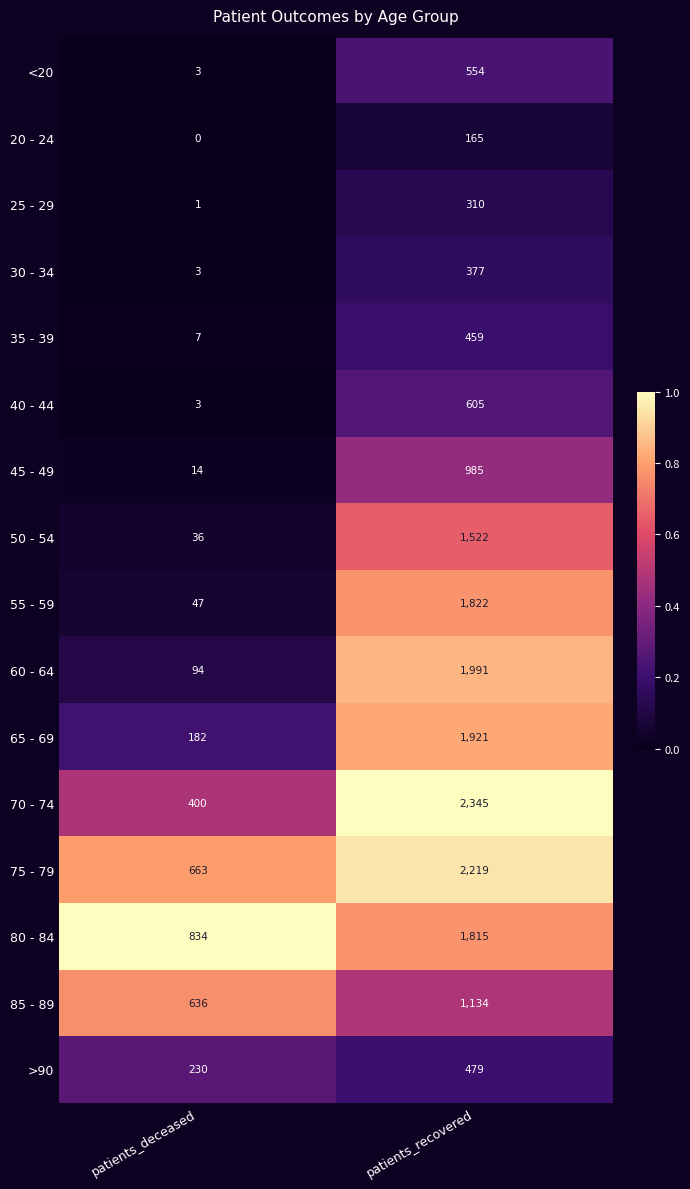

Rank the series by their maximum value, from lowest to highest.

20 - 24, 25 - 29, 30 - 34, 35 - 39, >90, <20, 40 - 44, 45 - 49, 85 - 89, 50 - 54, 80 - 84, 55 - 59, 65 - 69, 60 - 64, 75 - 79, 70 - 74